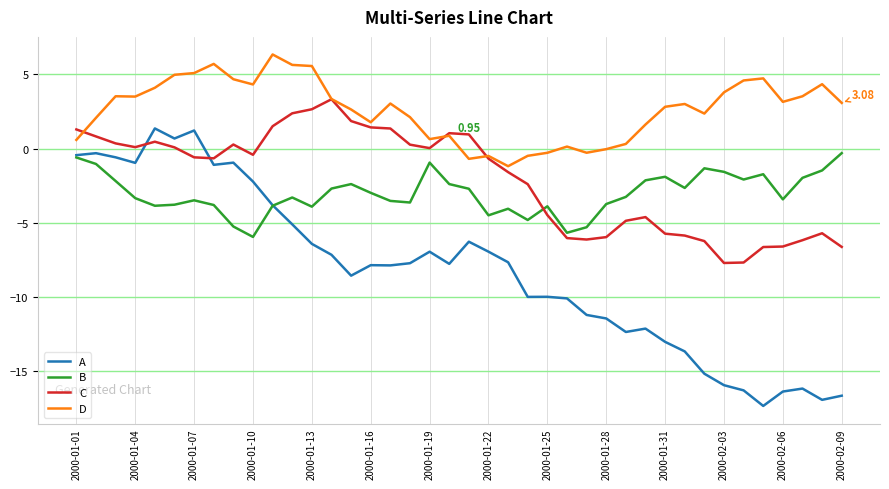

True or false: B and D intersect in this chart.

False